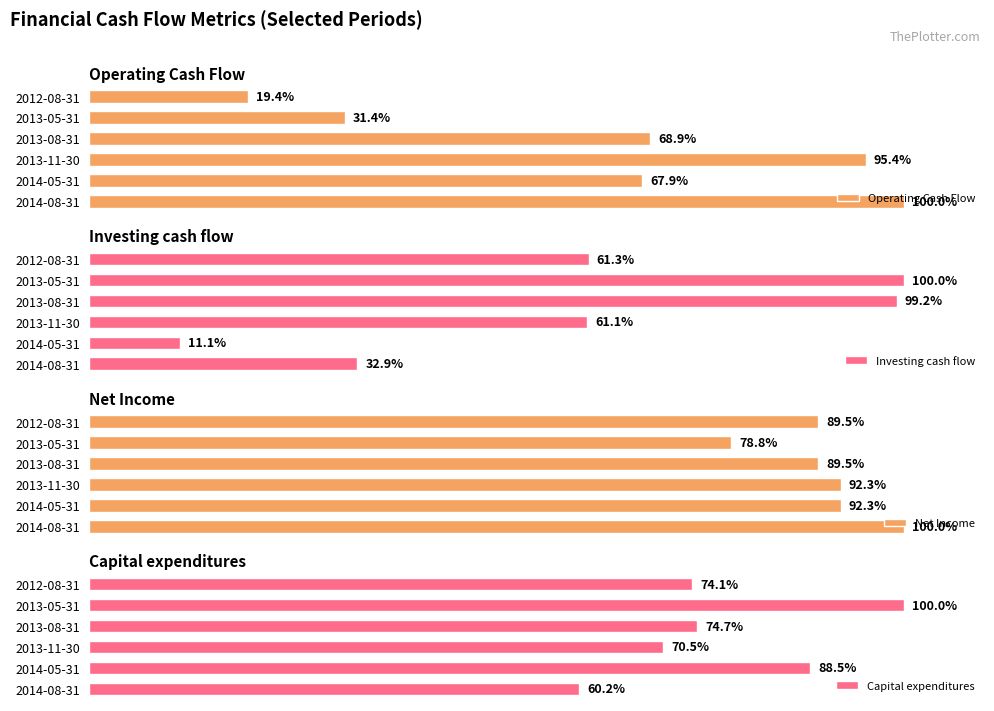

Does the chart contain stacked bars?

No